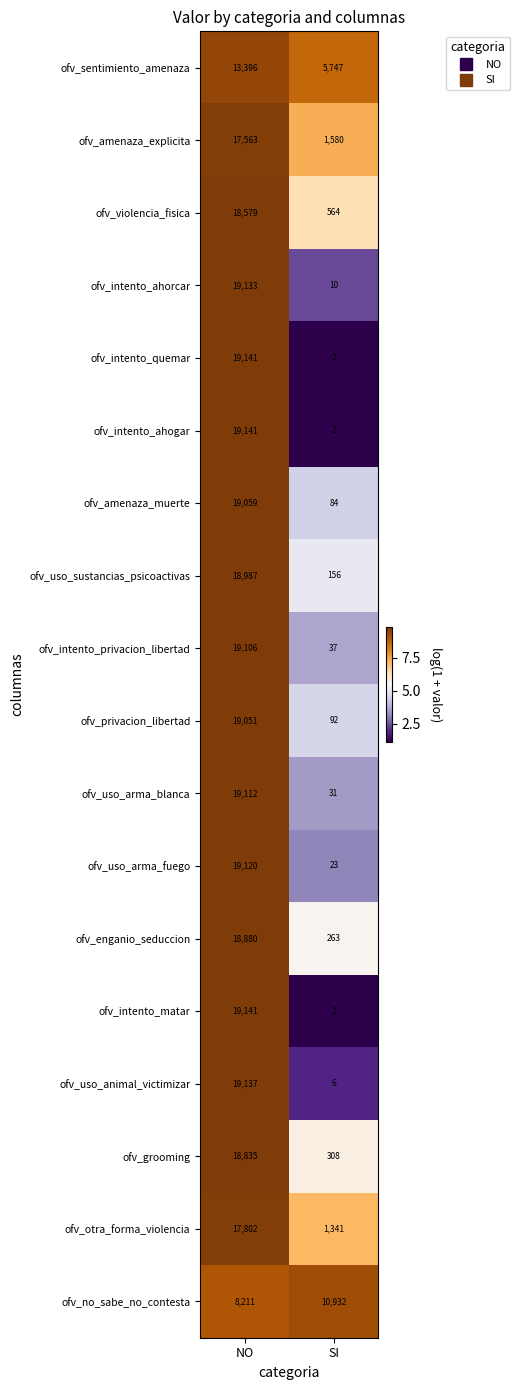

What is the sum of all ofv_uso_arma_fuego values?

19143